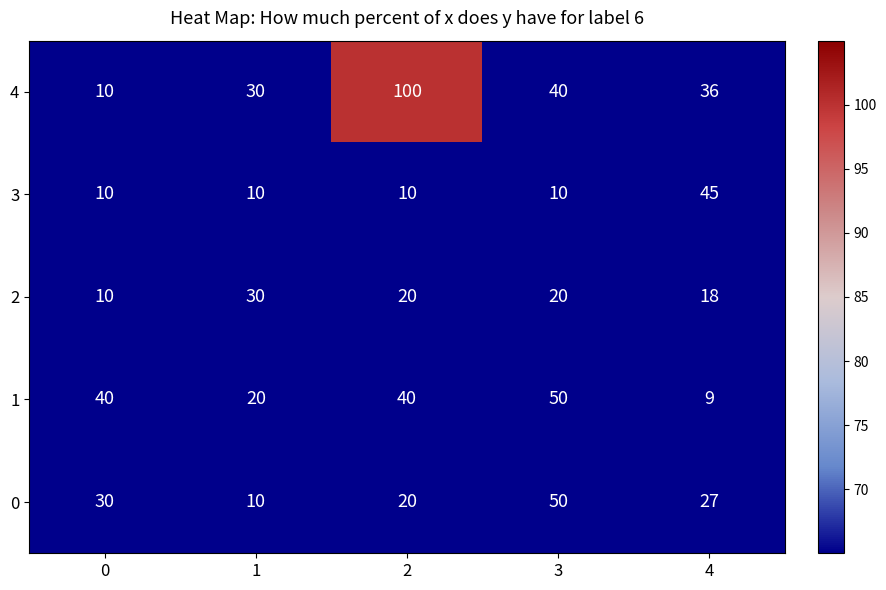

How many series are shown in this chart?

5